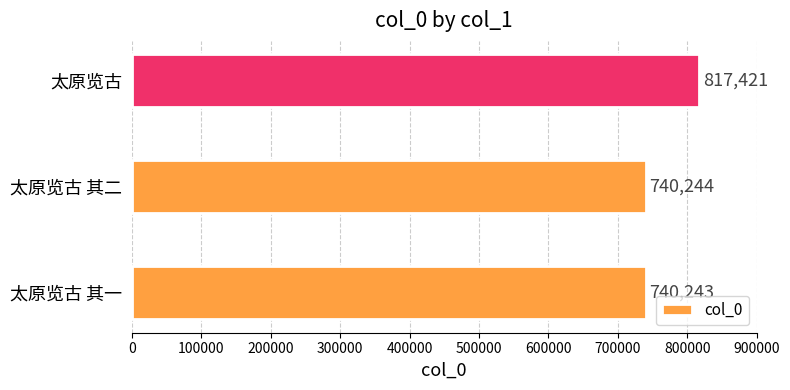

Reading bottom to top, list all the values displayed in this chart.

太原览古 其一=740243	太原览古 其二=740244	太原览古=817421